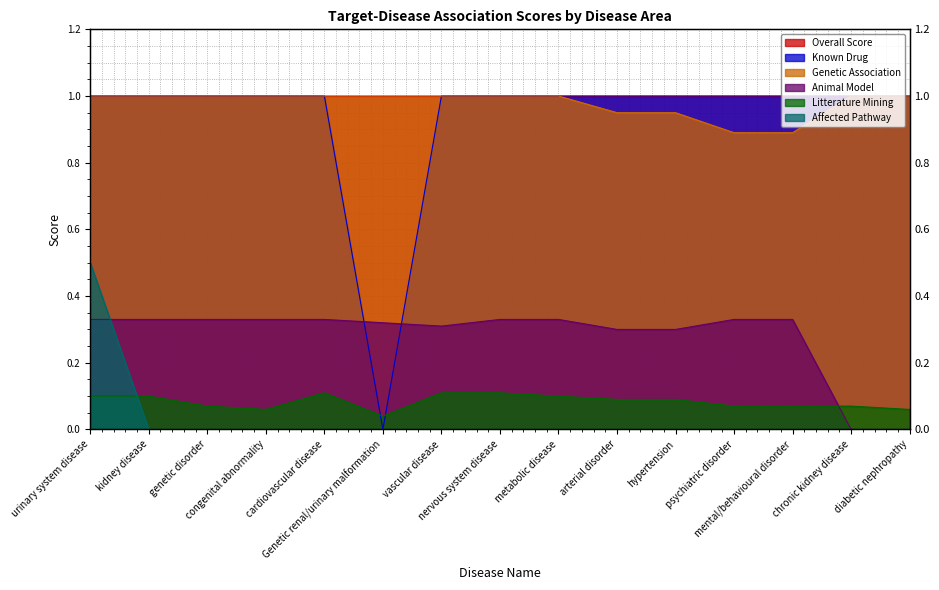

Which series has the largest total across all categories?

genetic_association